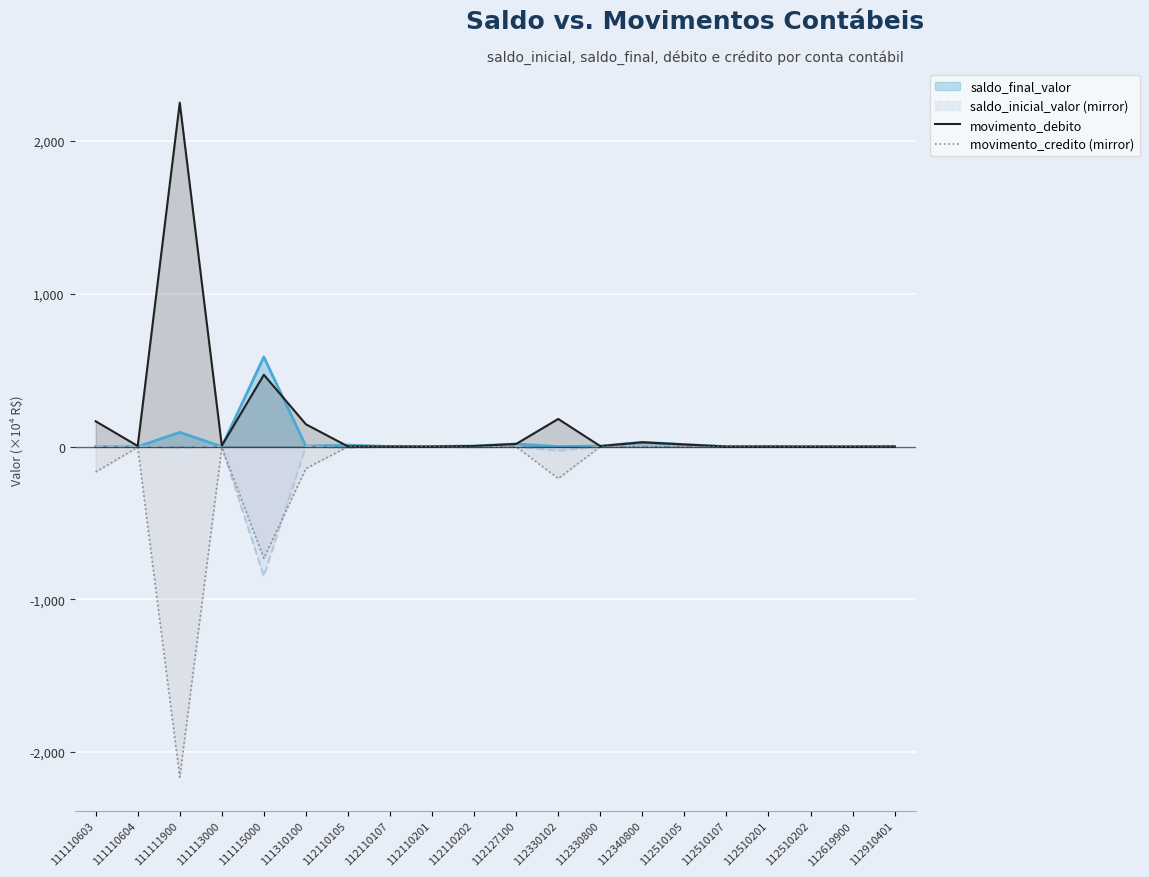

Count the number of categories in the chart.

20